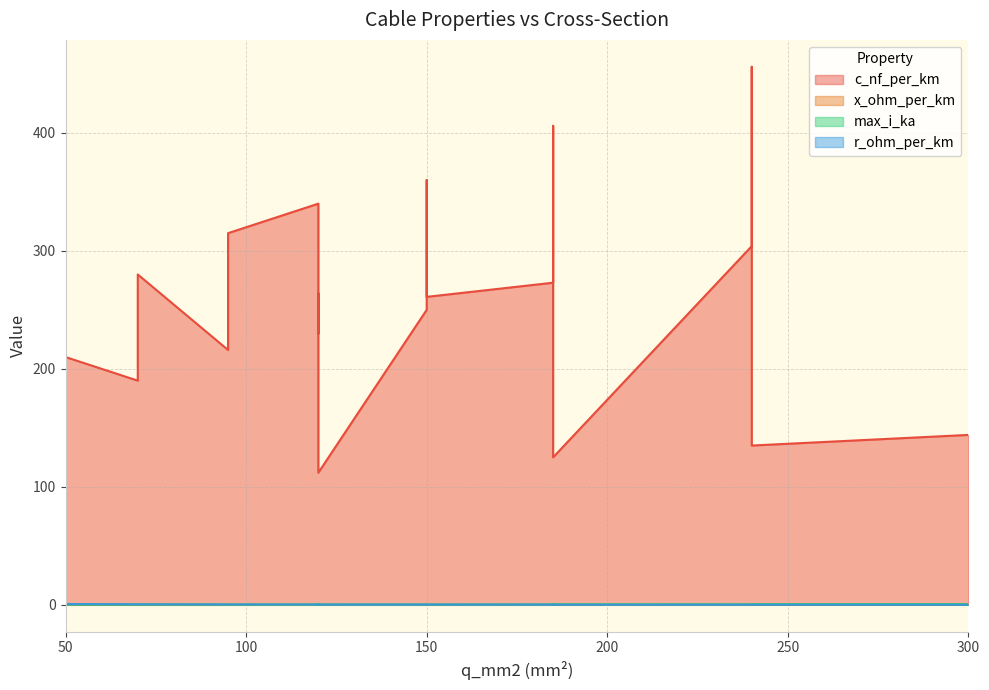

Which series has the widest spread of values?

c_nf_per_km